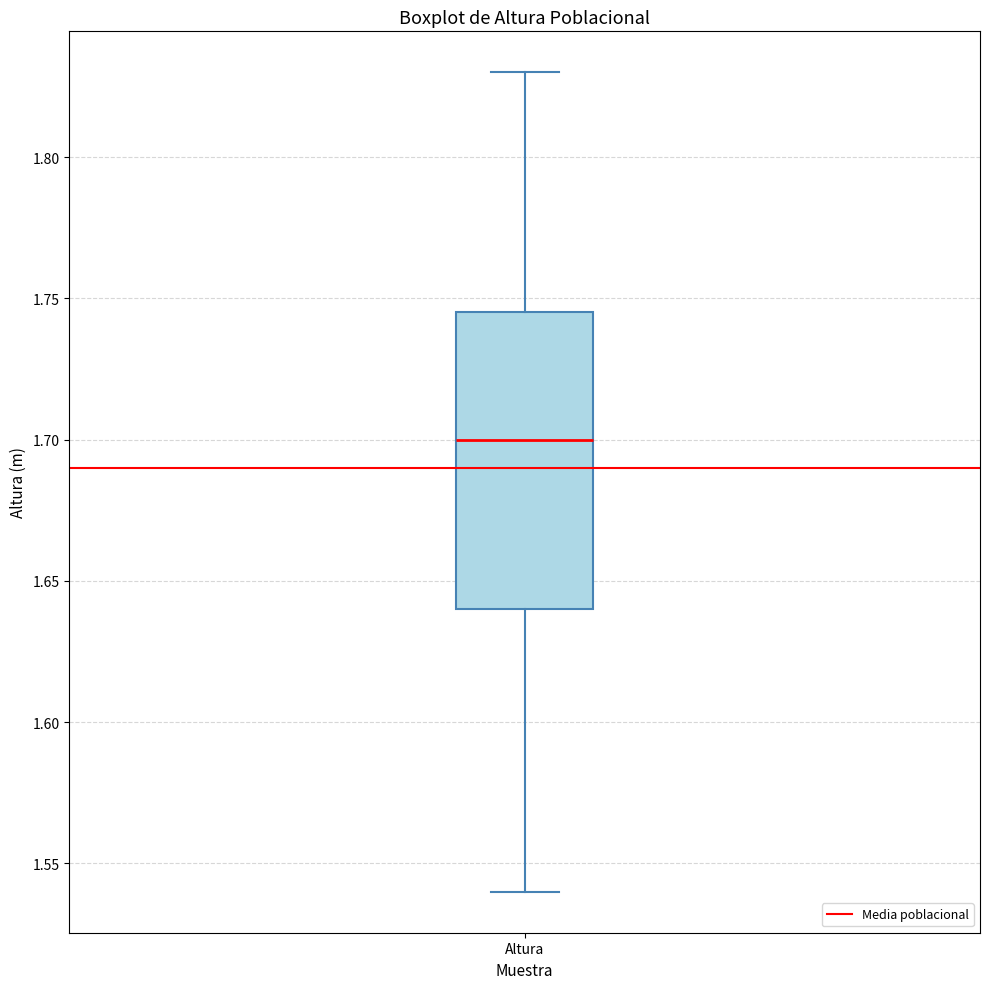

Read this box plot against the y-axis: the position of the median line, the range covered by the box, and the ends of both whiskers. The values are not printed on the chart, so give them approximately, as read against the axis.

median 1.700, box 1.640 to 1.745, whiskers 1.540 to 1.830